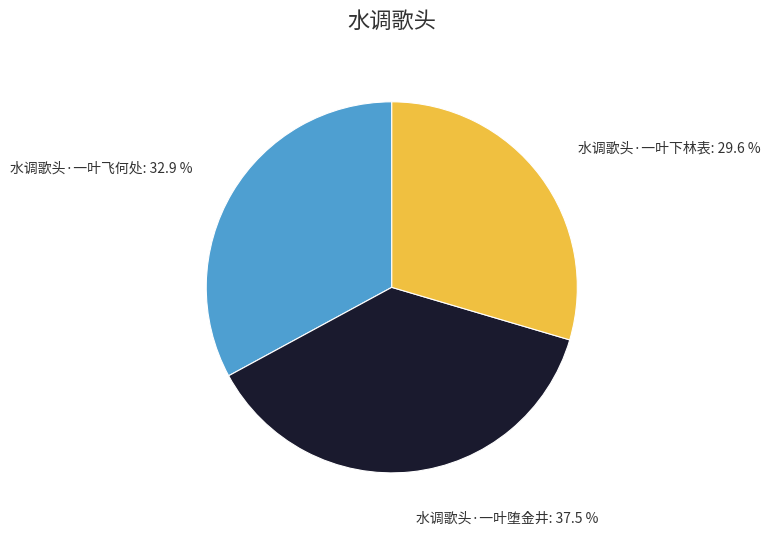

To the nearest percent, what is the difference between the largest and smallest slice percentages?

8%